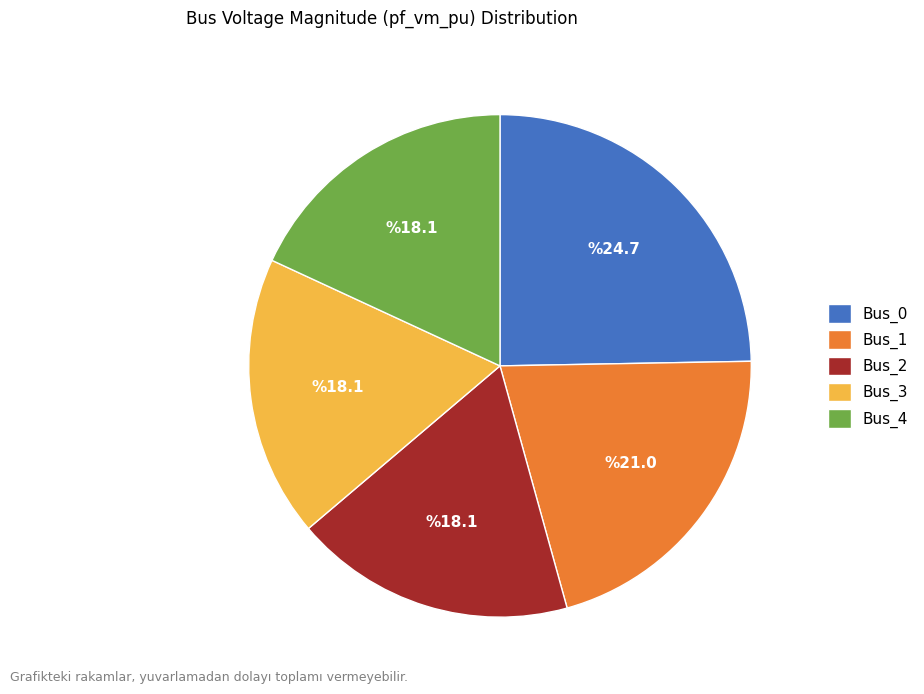

Is there a majority slice in this chart?

No